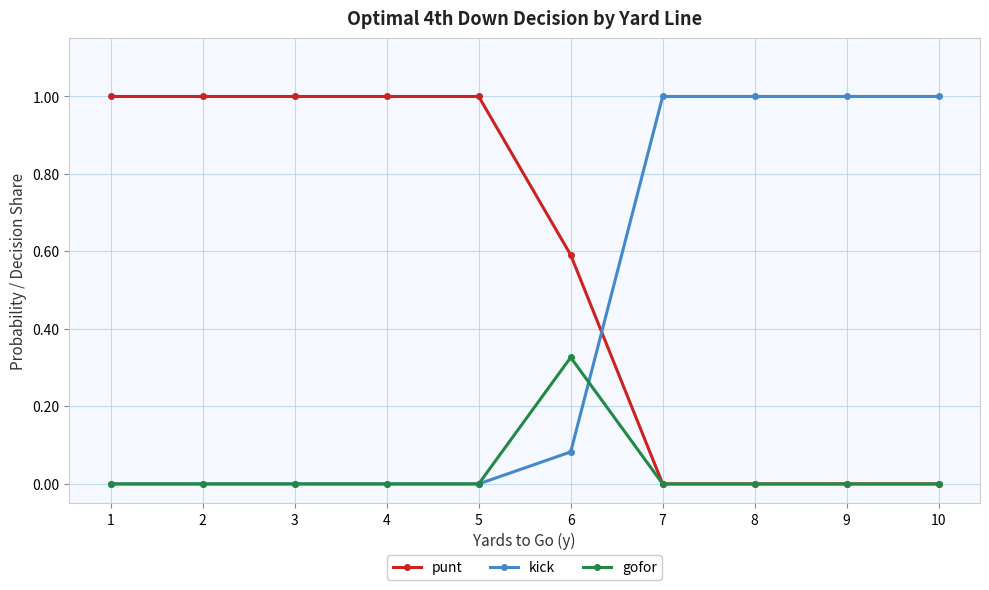

List the series in order of their overall mean, lowest first.

gofor, kick, punt